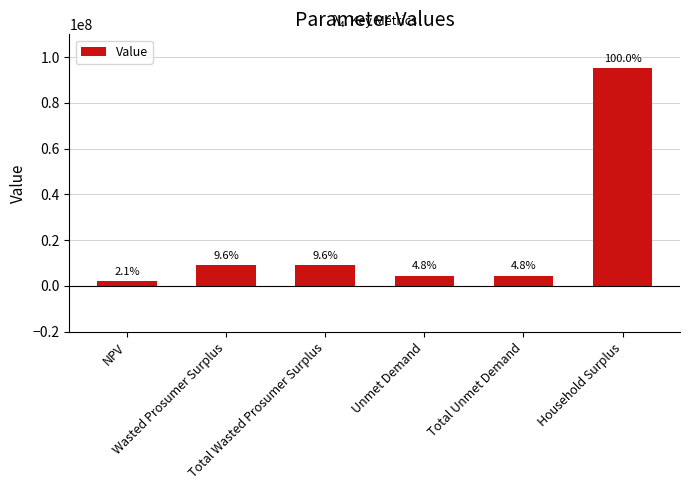

What is the value of the 3rd bar from the left?

9189328.7